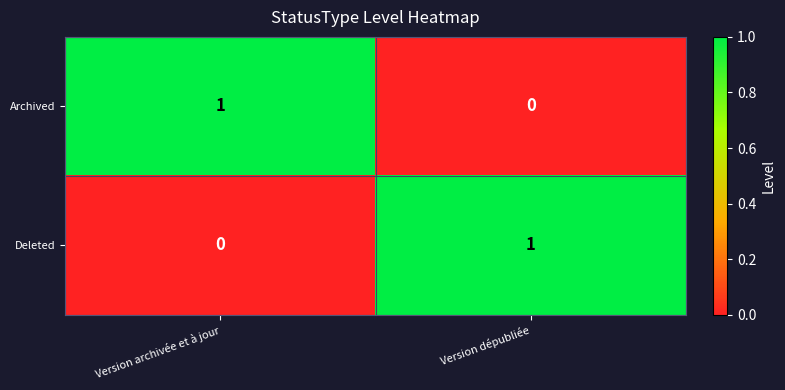

Which category has the lowest value in the Deleted series?

Version archivée et à jour